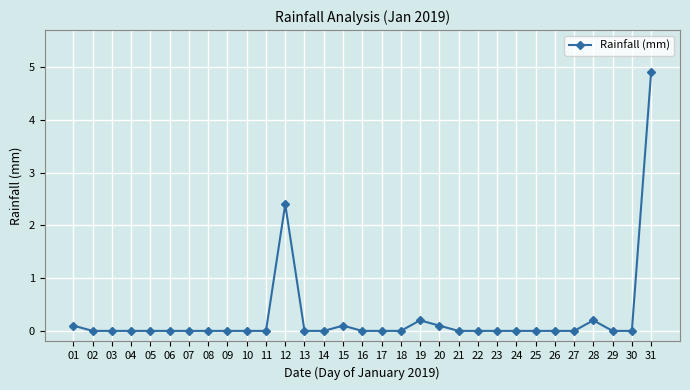

What is the difference between the values at 31 and 26?

4.9